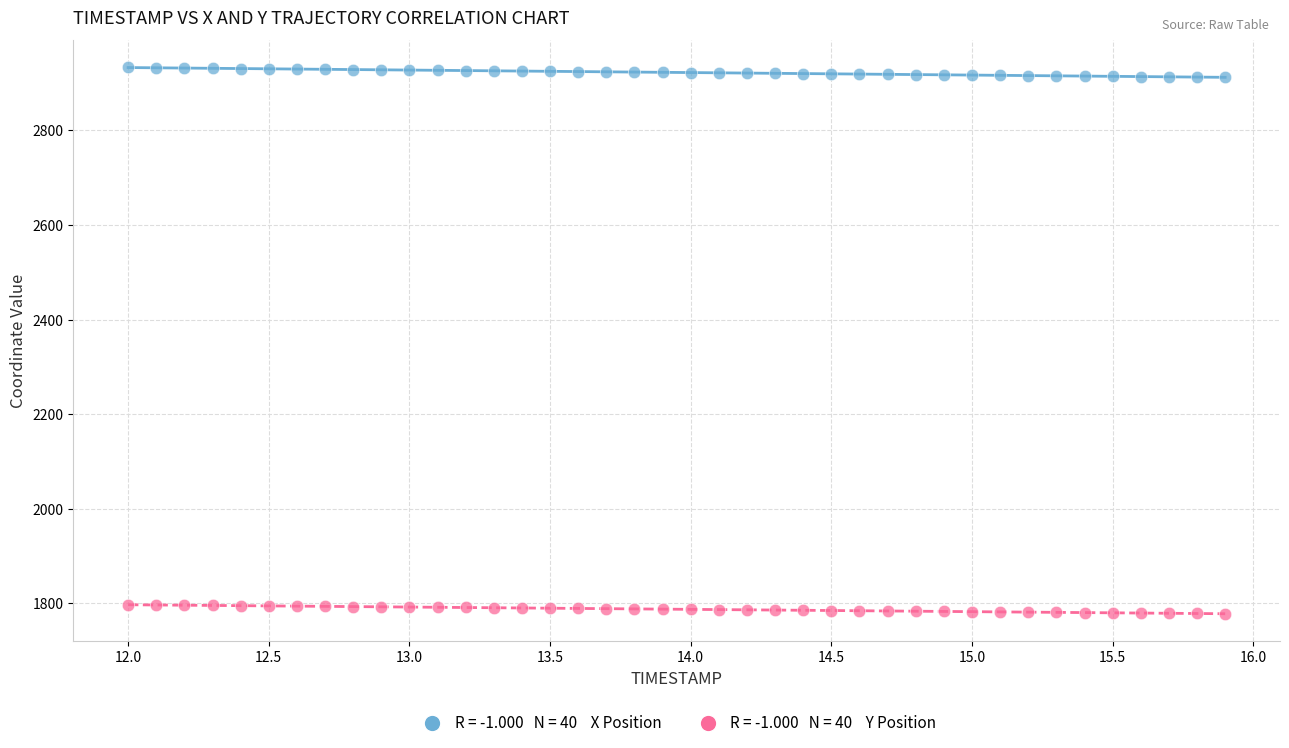

Across all data points, what is the range of X values (max minus min)?

3.9